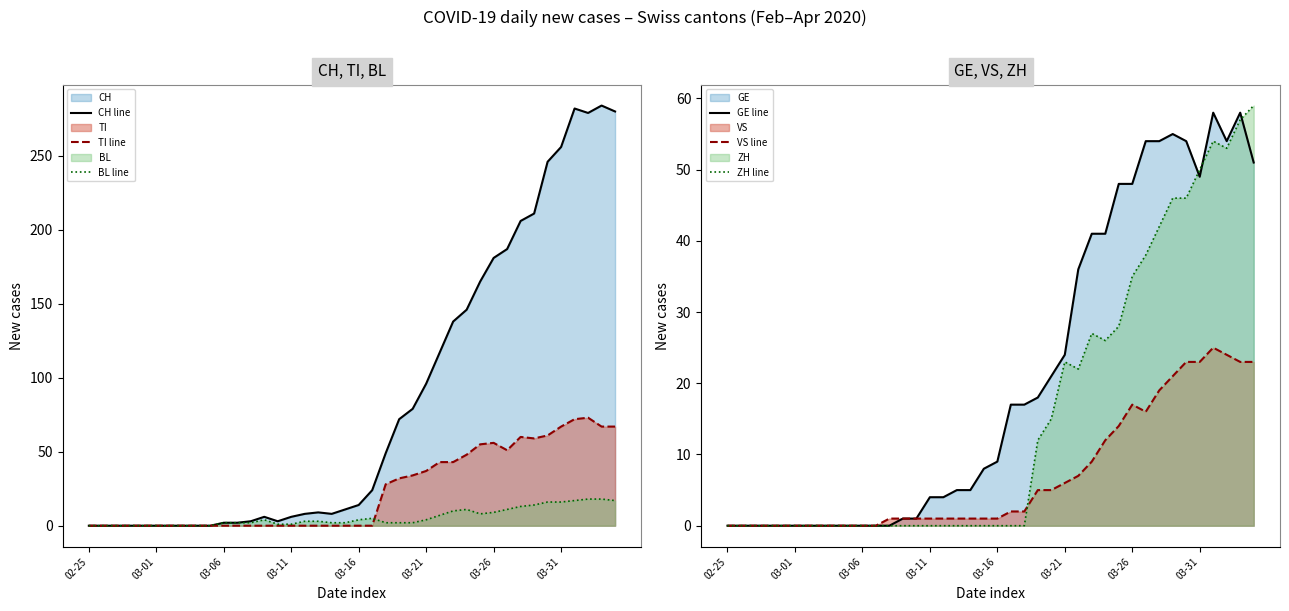

What is the value of the BL line point at the 16th from the left?

1